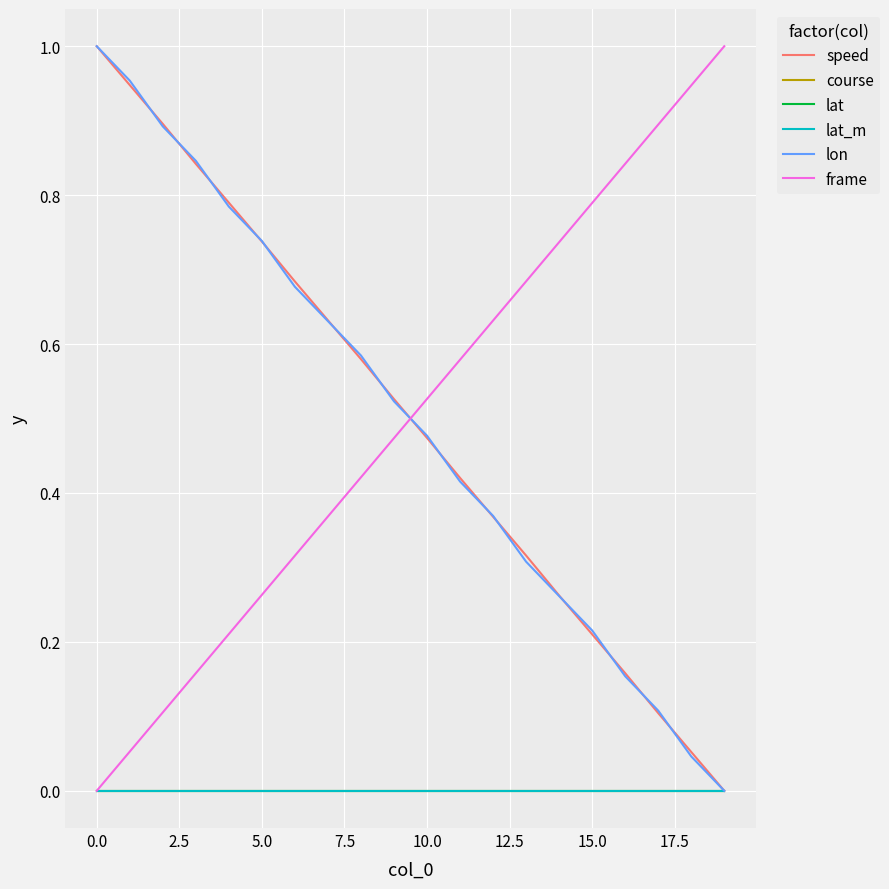

What is the difference between the maximum and minimum values in the lon series?

1.0